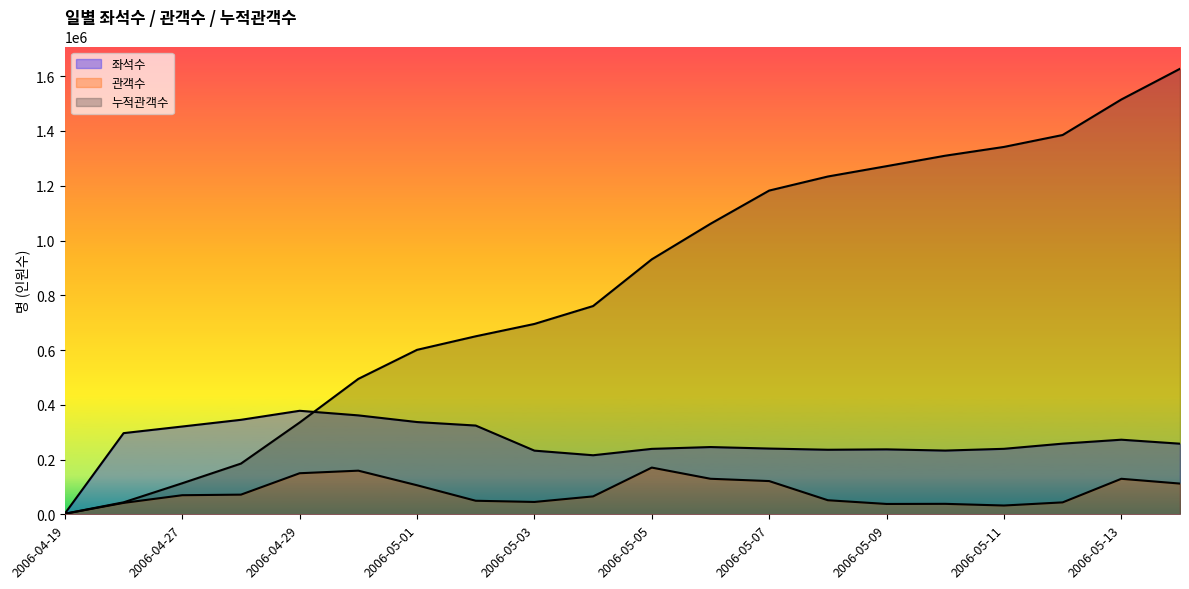

True or false: 좌석수 has more than 2 interior local peaks.

True